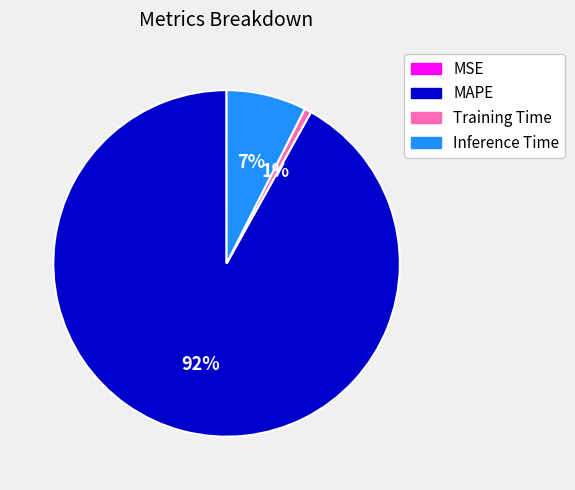

Which category has the biggest portion of the pie?

MAPE